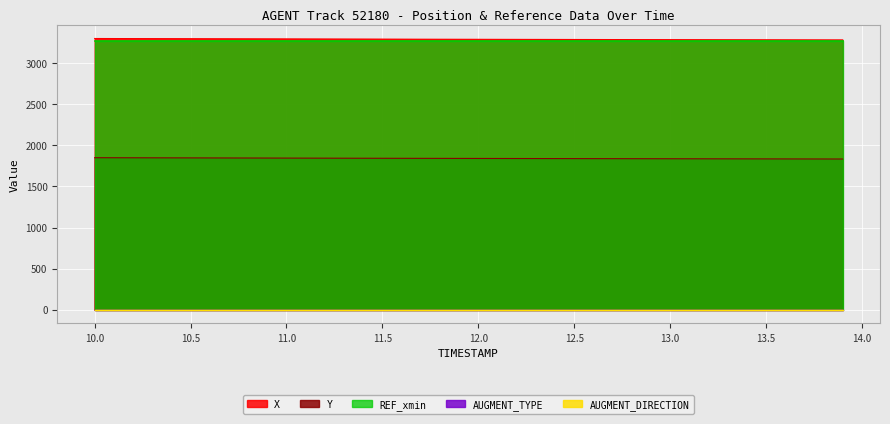

What is the value of the REF_xmin point at the 14th from the left?

3266.7